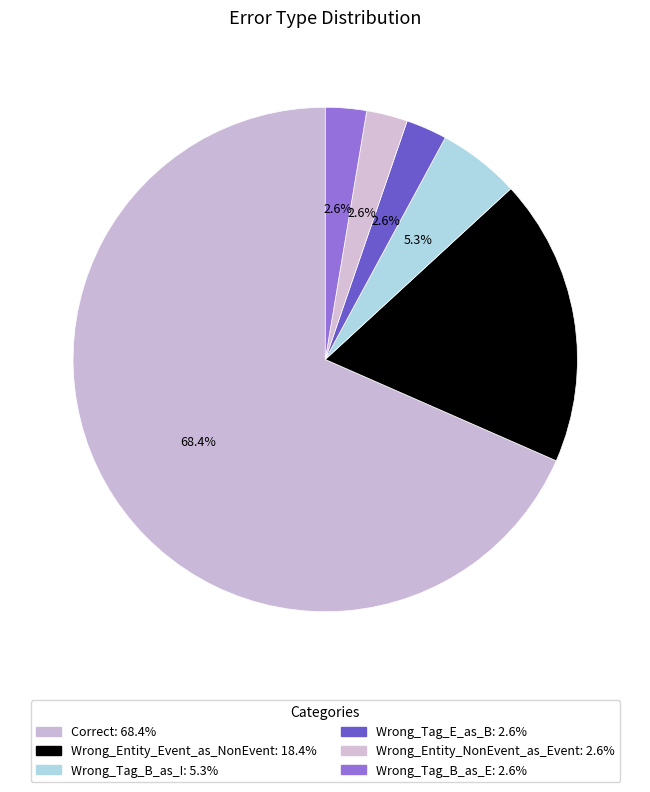

How many segments does this pie chart have?

6